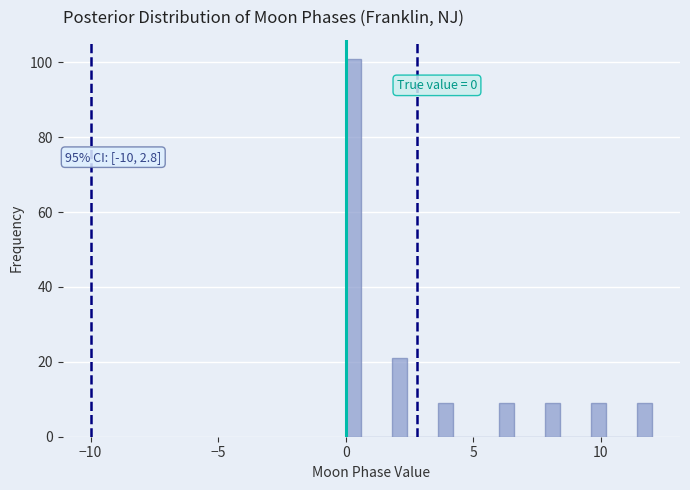

Read against the x-axis, roughly where is the centre of the tallest bar?

0.5